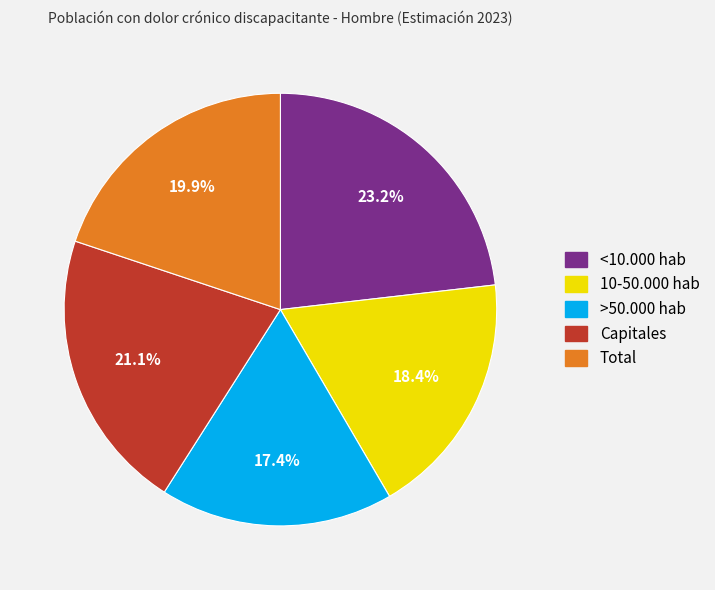

What is the smallest slice in the pie chart?

>50.000 hab